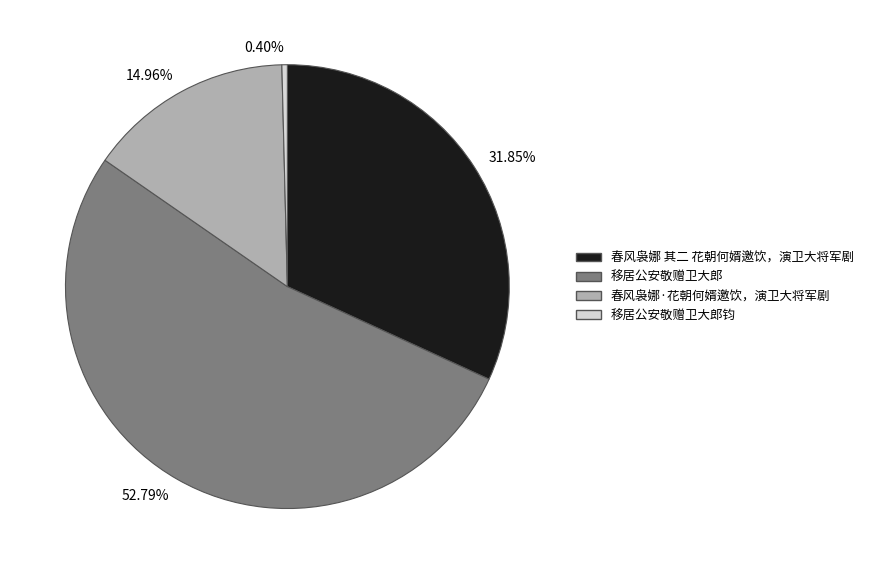

How many segments does this pie chart have?

4